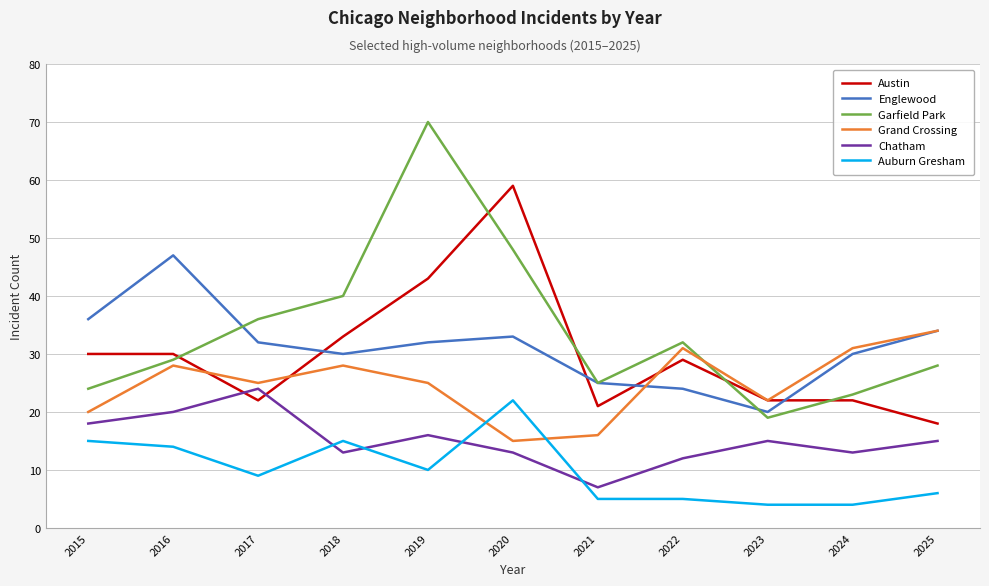

True or false: Englewood has a value of 32 at 2019.

True